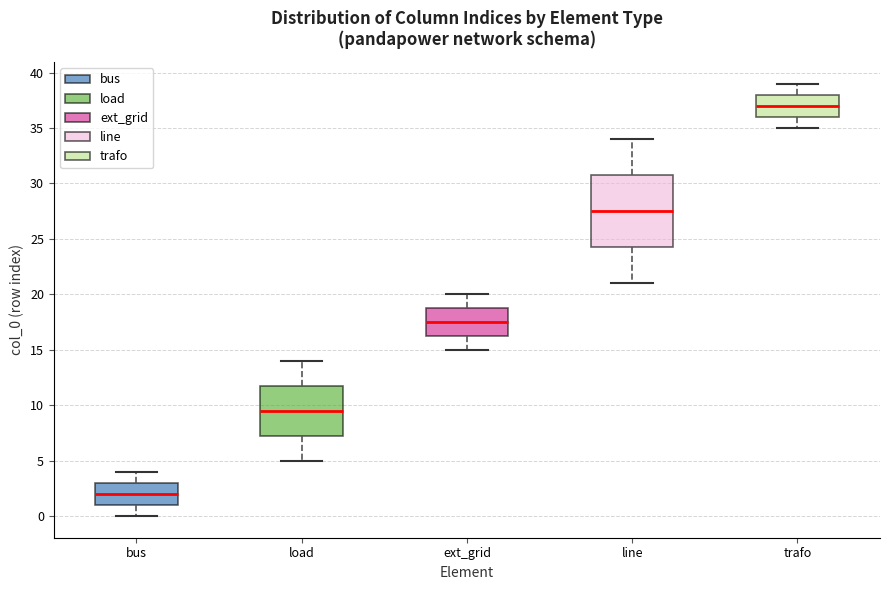

Which box has the highest median line?

trafo